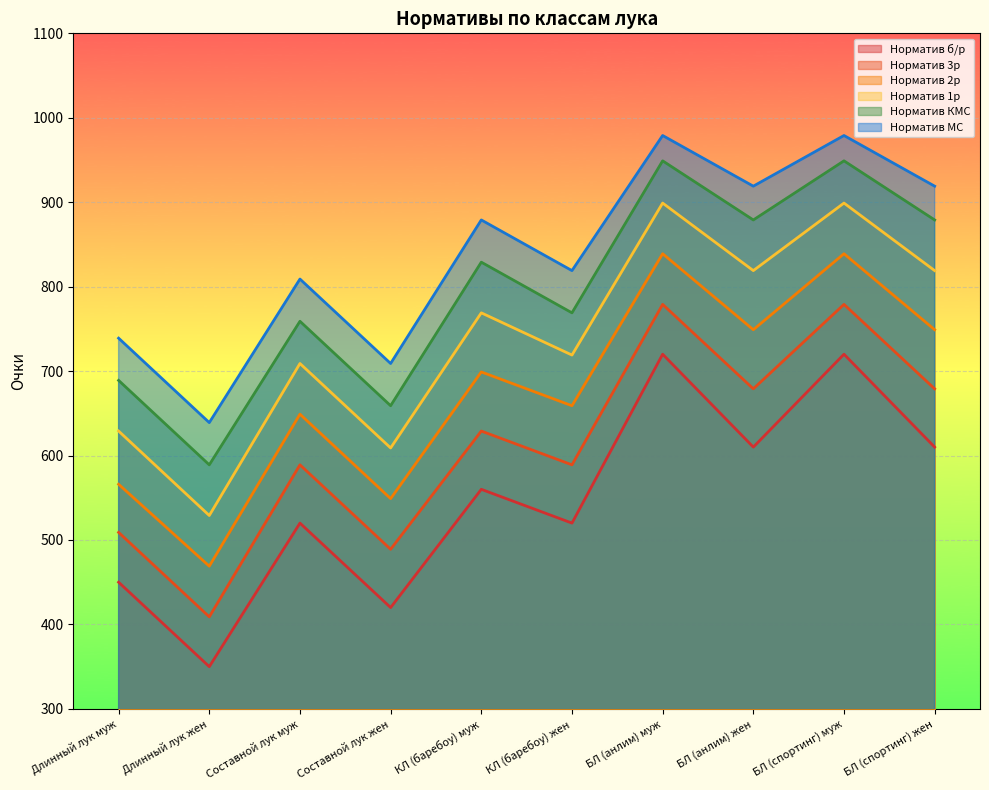

Reading left to right, what are all the values shown in this chart?

Норматив б/р: 450	350	520	420	560	520	720	610	720	610
Норматив 3р: 509	409	589	489	629	589	779	679	779	679
Норматив 2р: 566	469	649	549	699	659	839	749	839	749
Норматив 1р: 629	529	709	609	769	719	899	819	899	819
Норматив КМС: 689	589	759	659	829	769	949	879	949	879
Норматив МС: 739	639	809	709	879	819	979	919	979	919